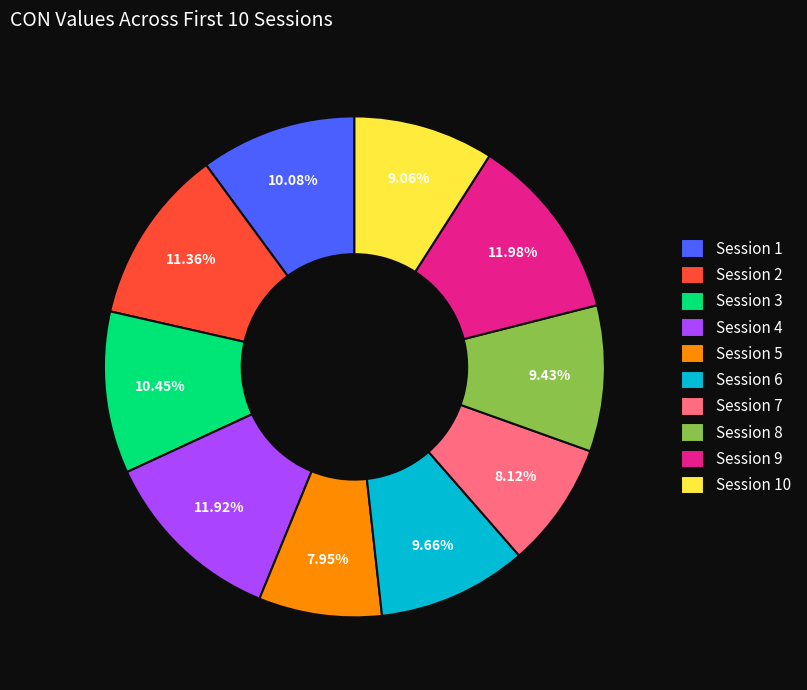

What is the ratio of the value at Session 1 to the value at Session 3?

1.0